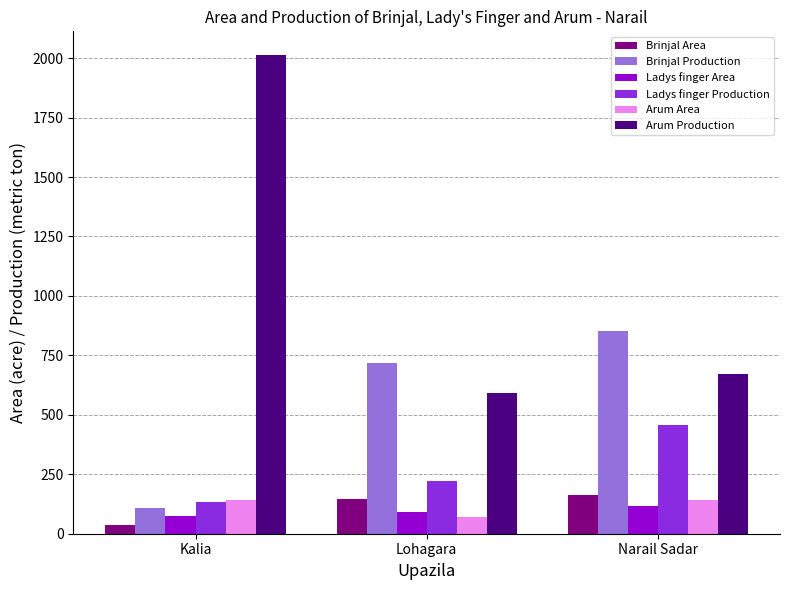

What is the difference between the Ladys finger Area values at Narail Sadar and Lohagara?

27